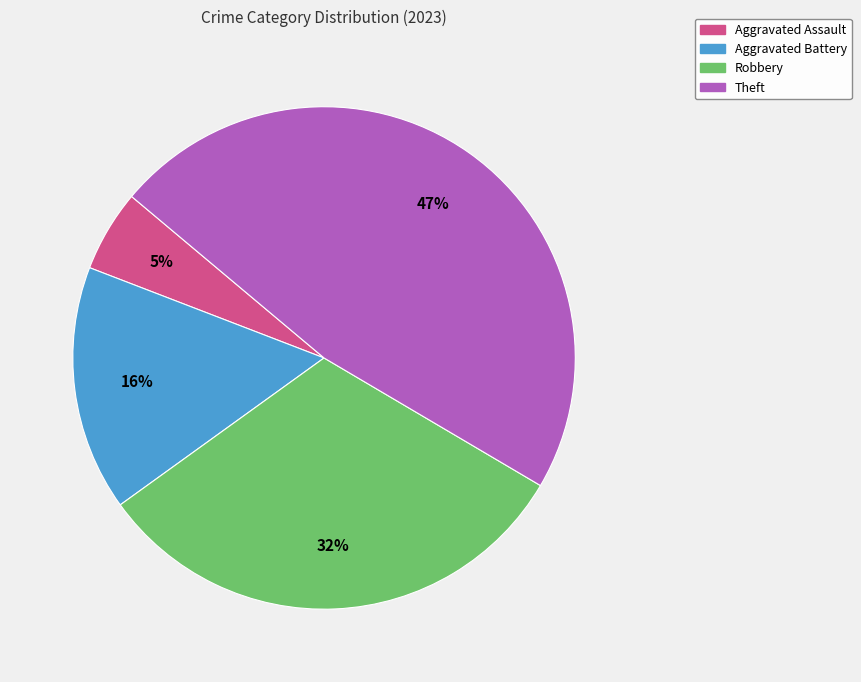

Does any single category account for the majority?

No